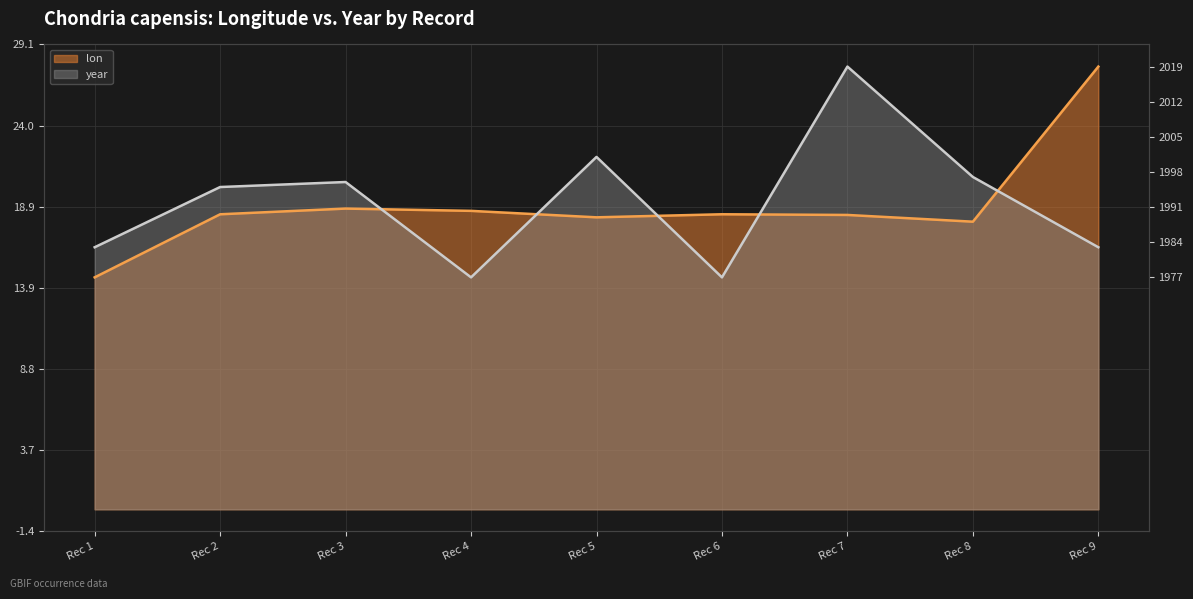

What are all the series names shown in the legend?

lon, year